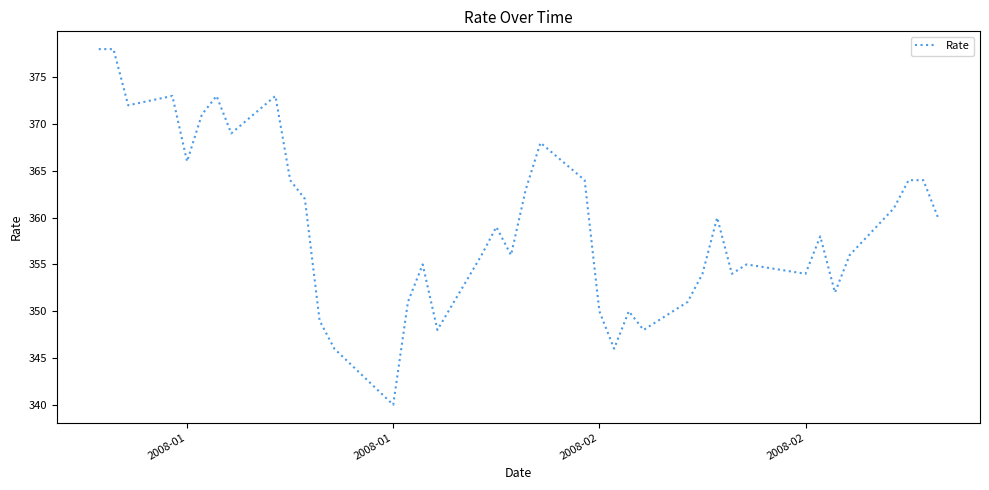

What is the maximum value shown in the chart?

378